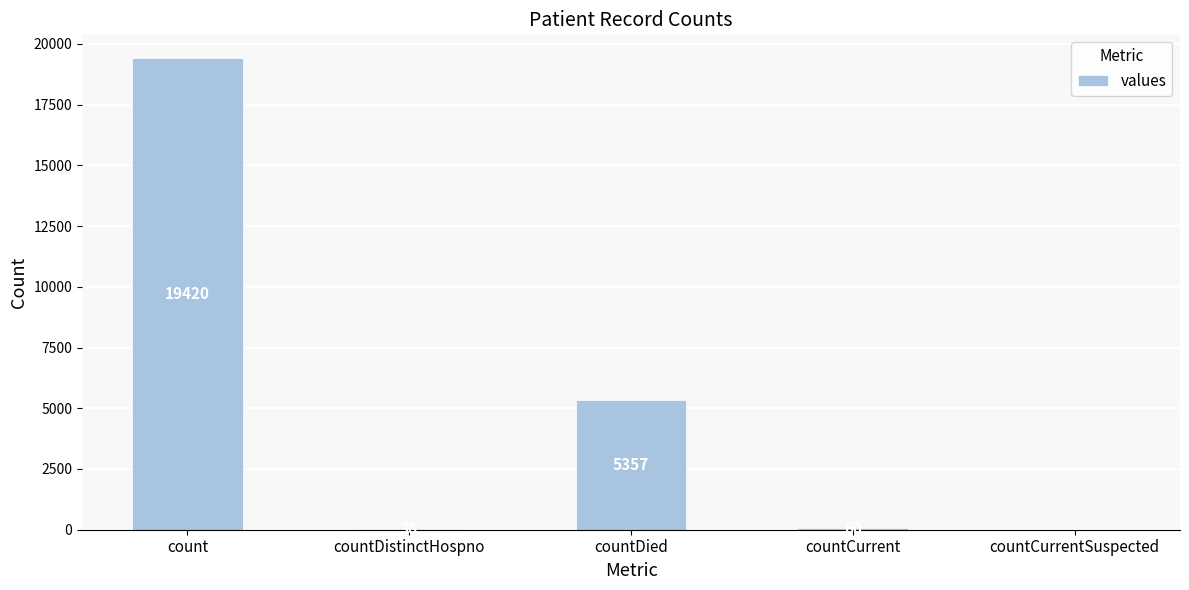

Does the chart contain stacked bars?

No